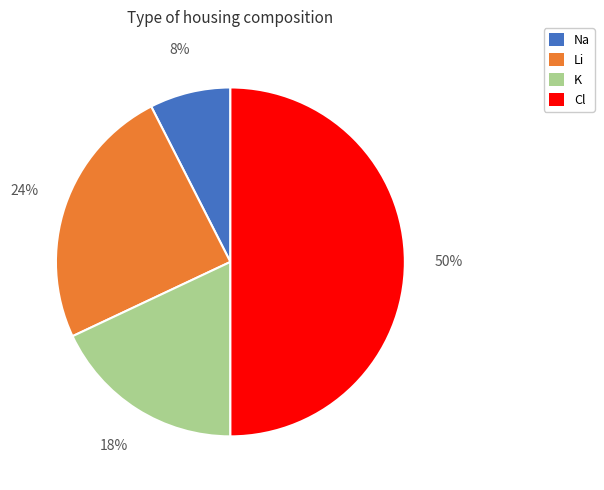

Rank the categories by value from highest to lowest.

Cl, Li, K, Na